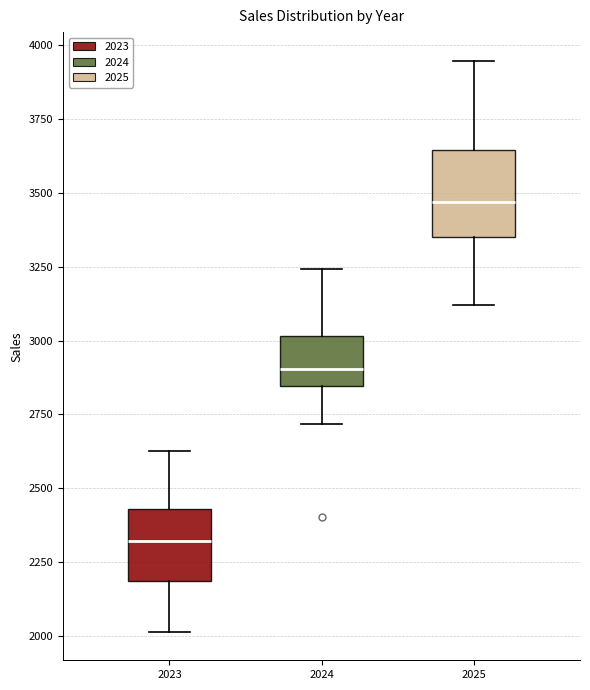

Reading left to right, transcribe this box plot: for each box, give where its median line is, the range the box spans, and where its two whiskers end, as read against the y-axis. The values are not printed on the chart, so give them approximately, as read against the axis.

2023: median 2300, box 2200 to 2450, whiskers 2000 to 2650
2024: median 2900, box 2850 to 3000, whiskers 2700 to 3250
2025: median 3450, box 3350 to 3650, whiskers 3100 to 3950